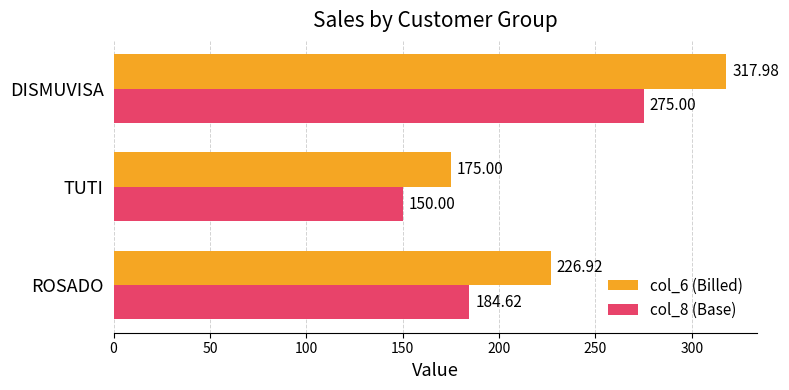

Which series has the widest spread of values?

col_6 (Billed)